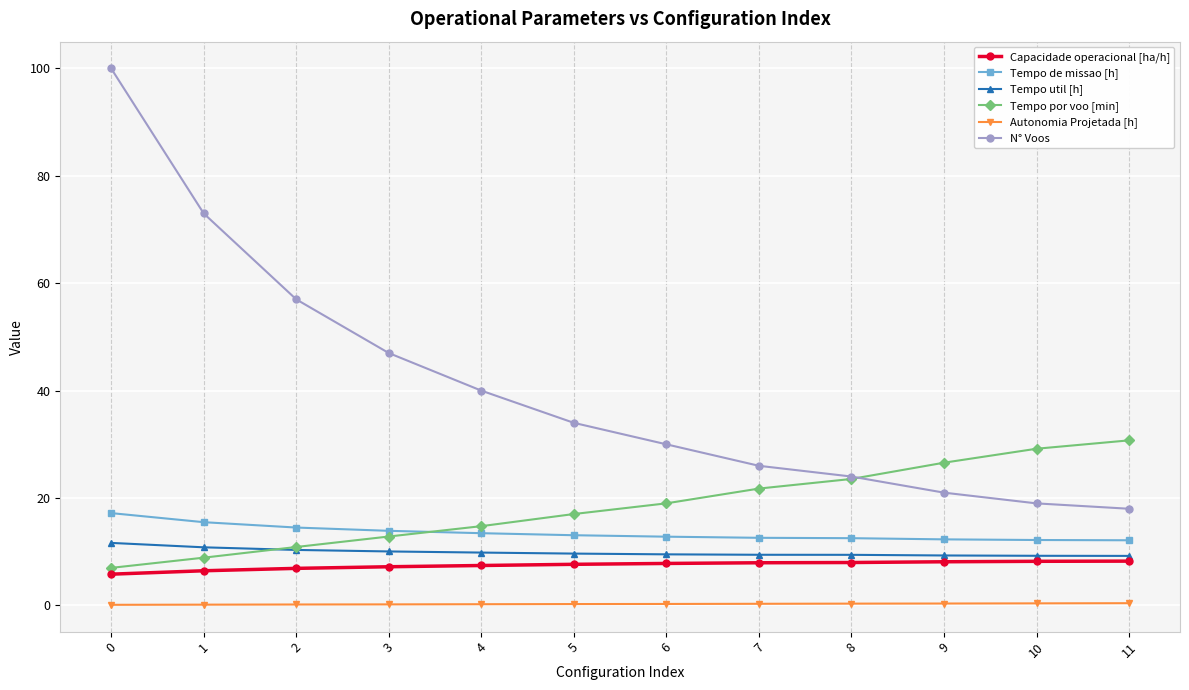

What is the greatest value displayed?

100.0